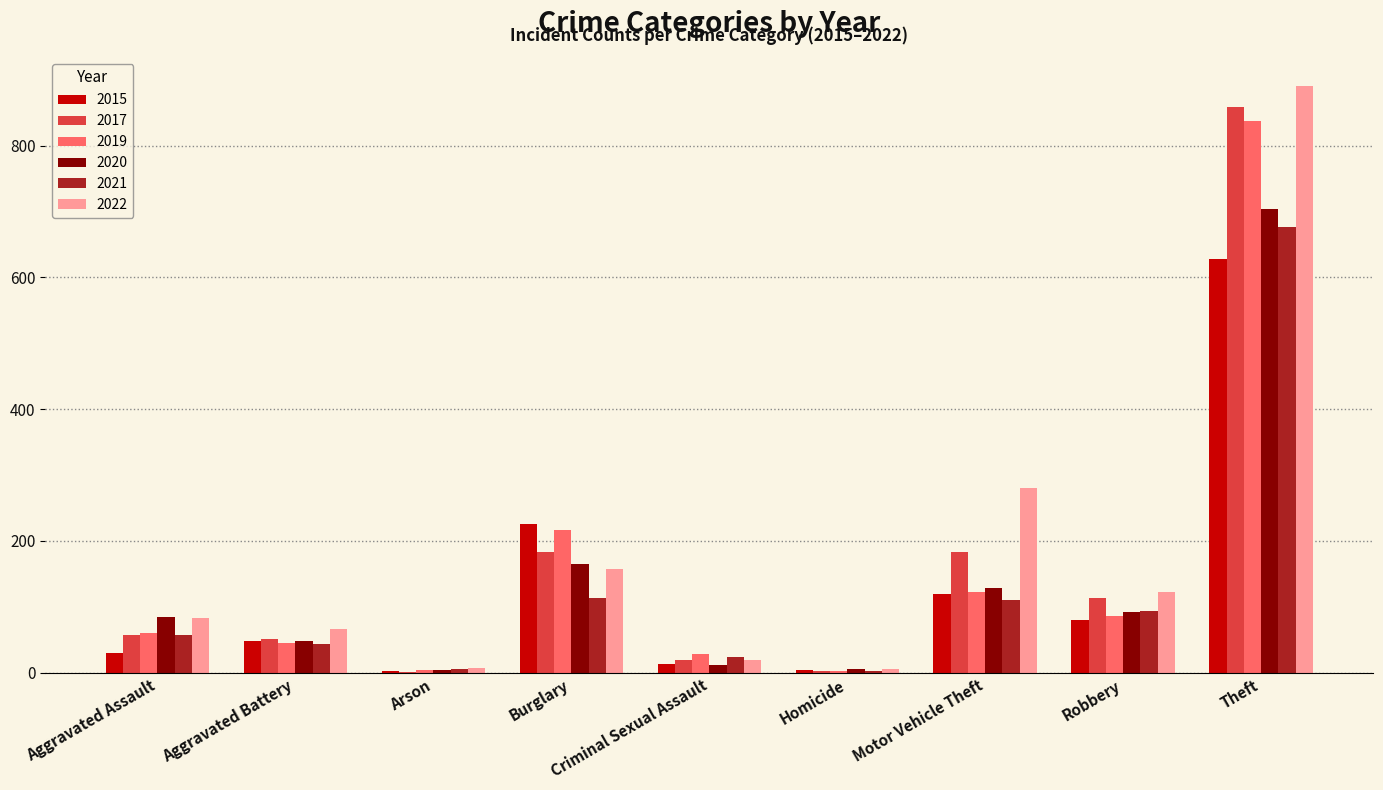

How many data points does each series have?

9